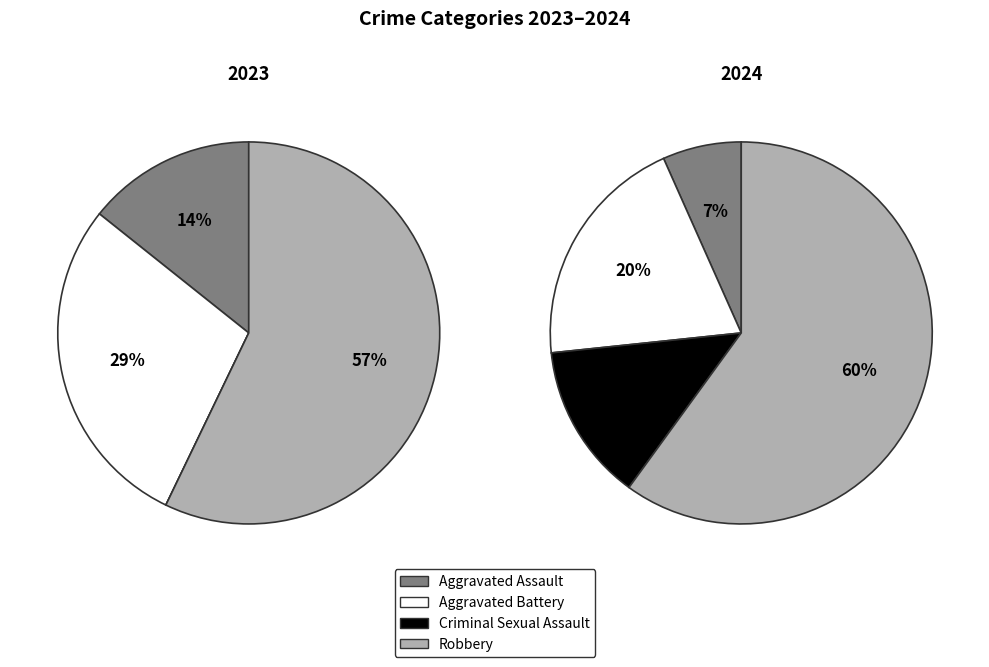

To the nearest percent, what percentage of the pie is Aggravated Assault?

7%